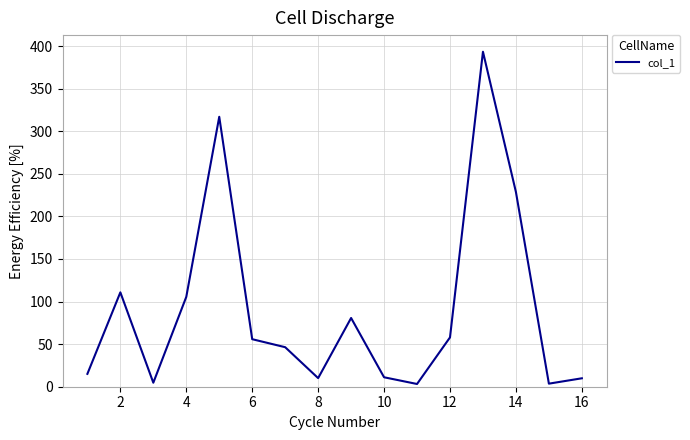

What is the maximum value shown in the chart?

393.3